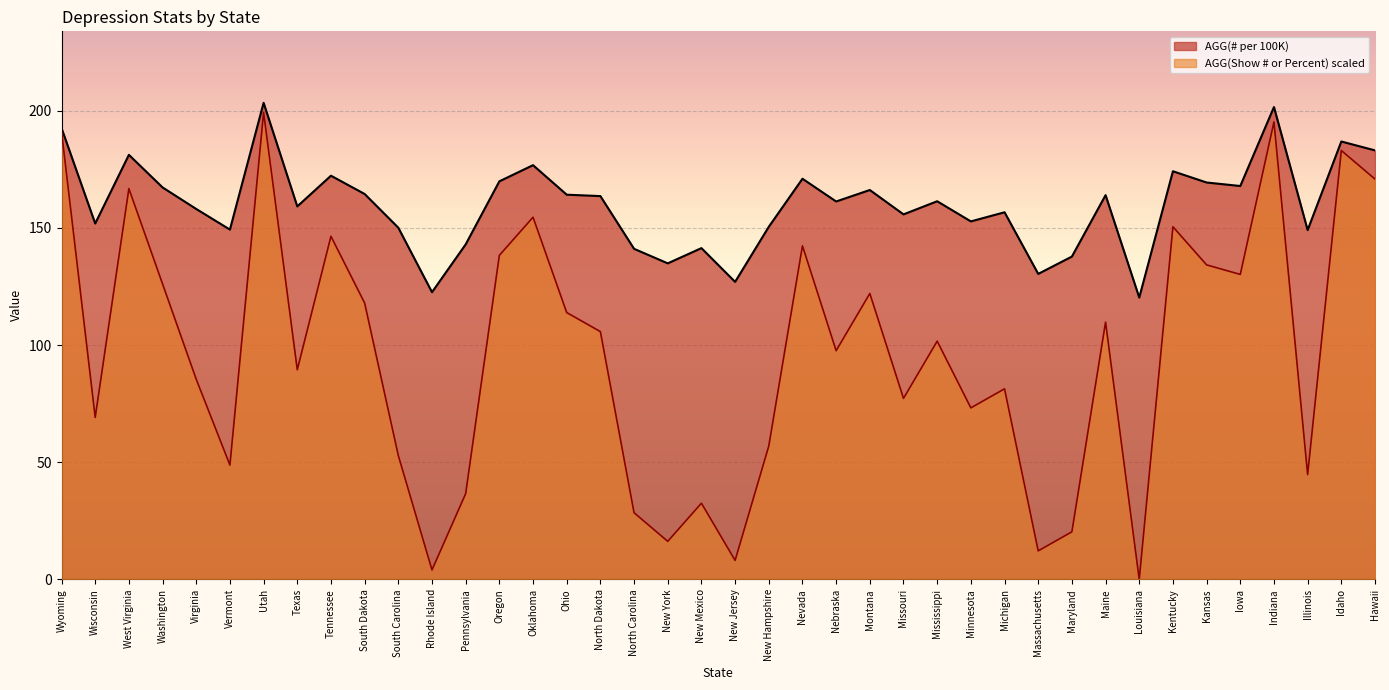

Which series has the widest spread of values?

AGG(Show # or Percent) scaled